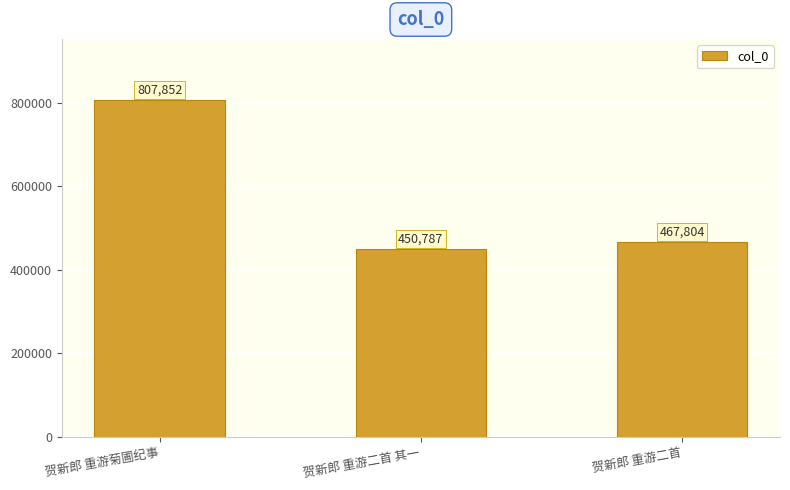

Reading left to right, transcribe all the data shown in this chart.

贺新郎 重游菊圃纪事=807852	贺新郎 重游二首 其一=450787	贺新郎 重游二首=467804